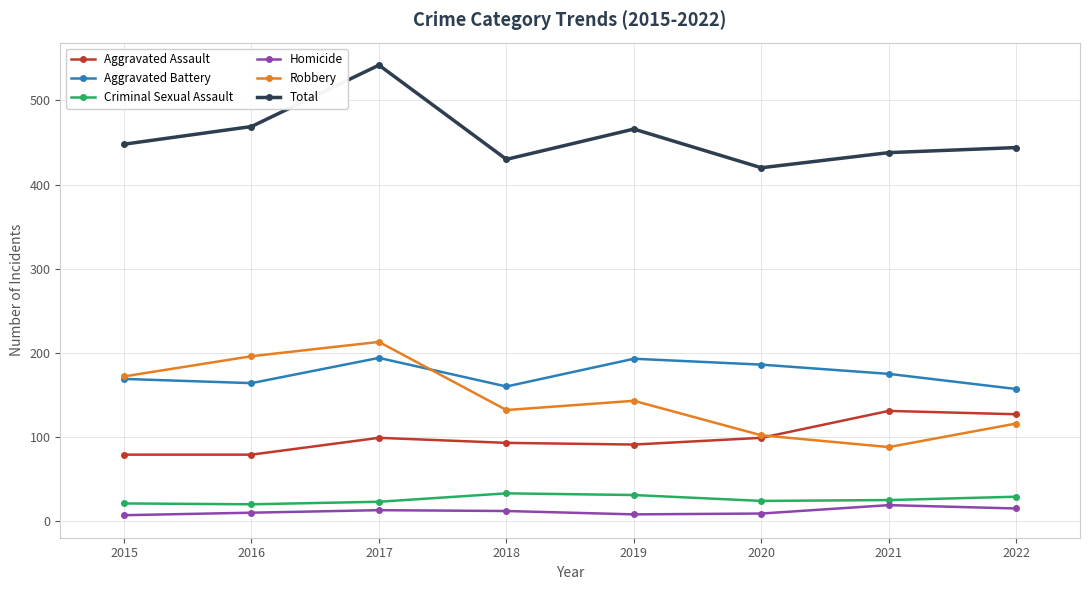

At which category does the chart reach its peak across all series?

2017